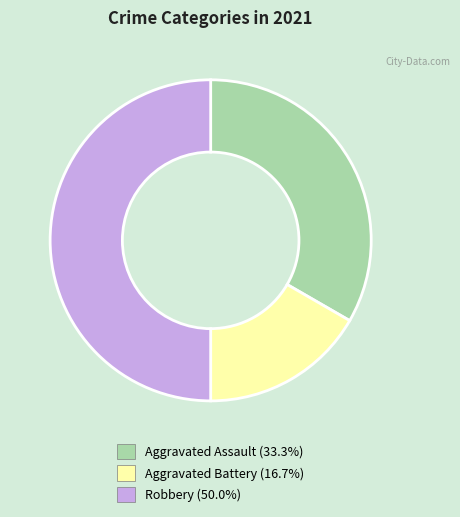

What is the ratio of the value at Aggravated Assault to the value at Robbery?

0.7